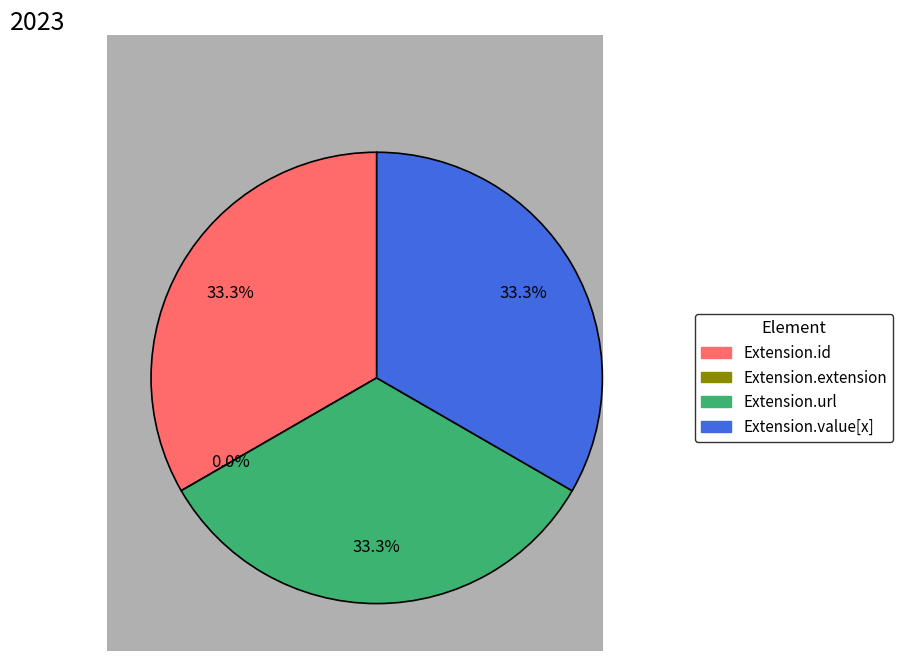

Count the number of slices in the pie.

4